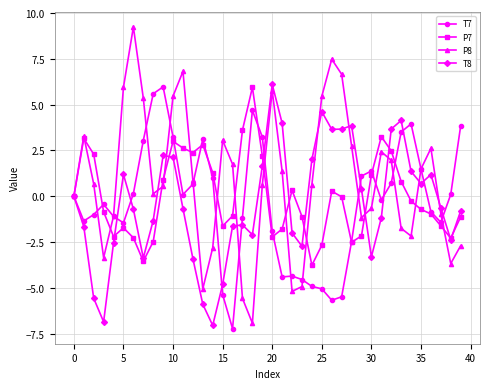

Which series has the largest total across all categories?

P8